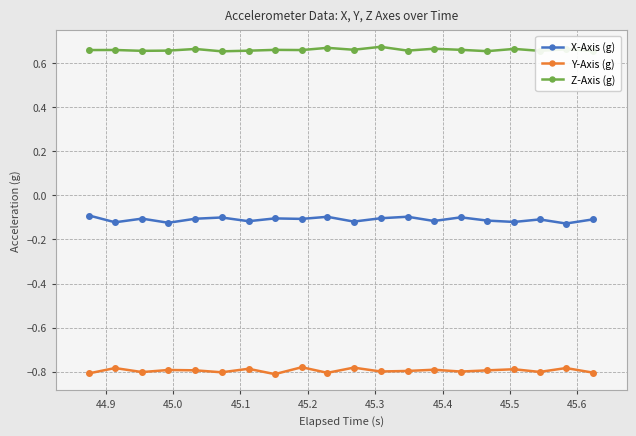

How many distinct data groups are displayed?

3